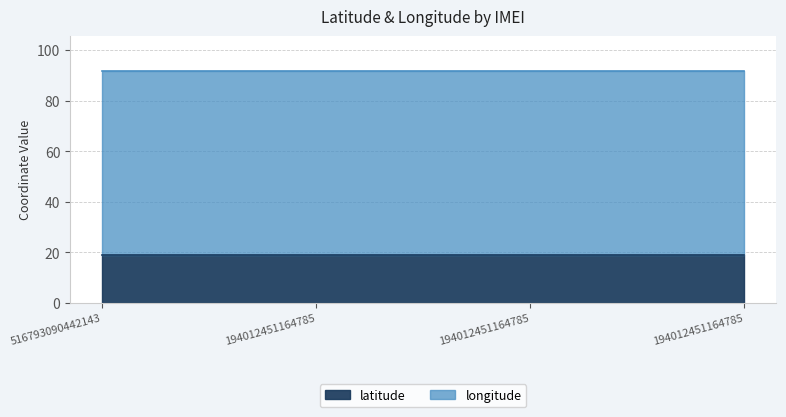

At how many categories does at least one series exceed 59?

4